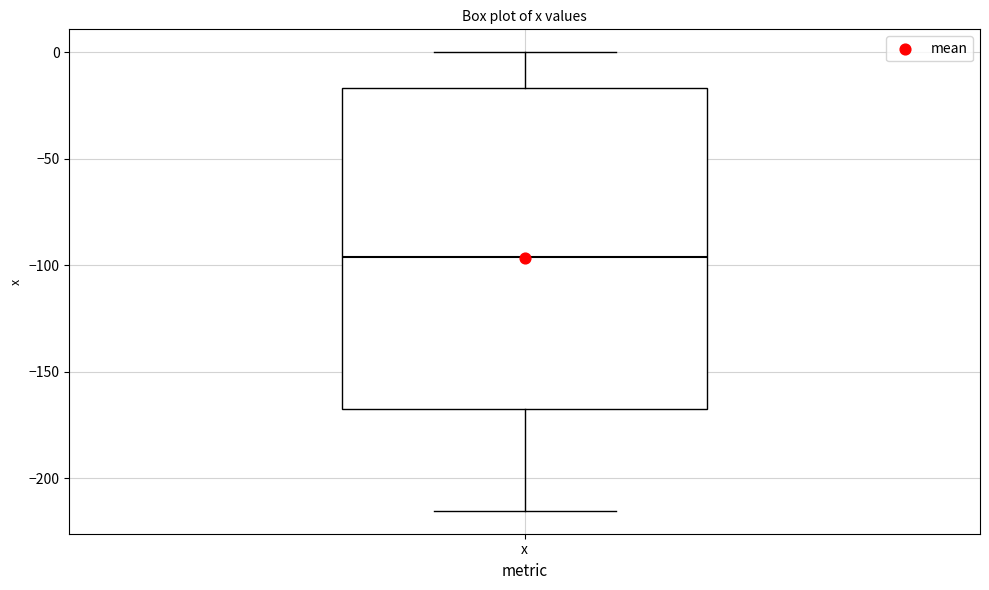

Where does the upper whisker of the box for x end on the y-axis? The values are not printed on the chart, so give them approximately, as read against the axis.

0